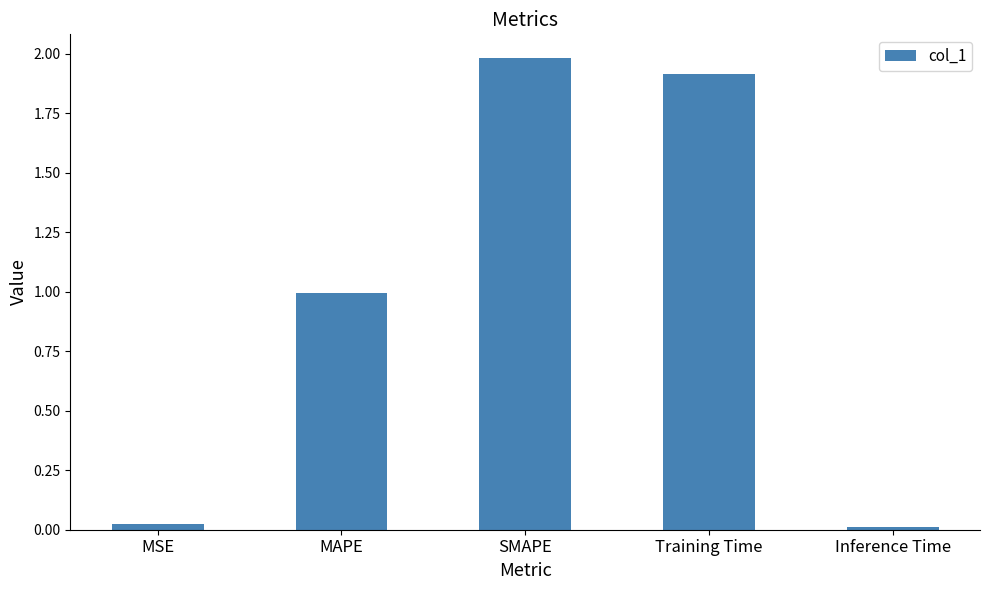

What is the change in value from MSE to SMAPE?

+2.0